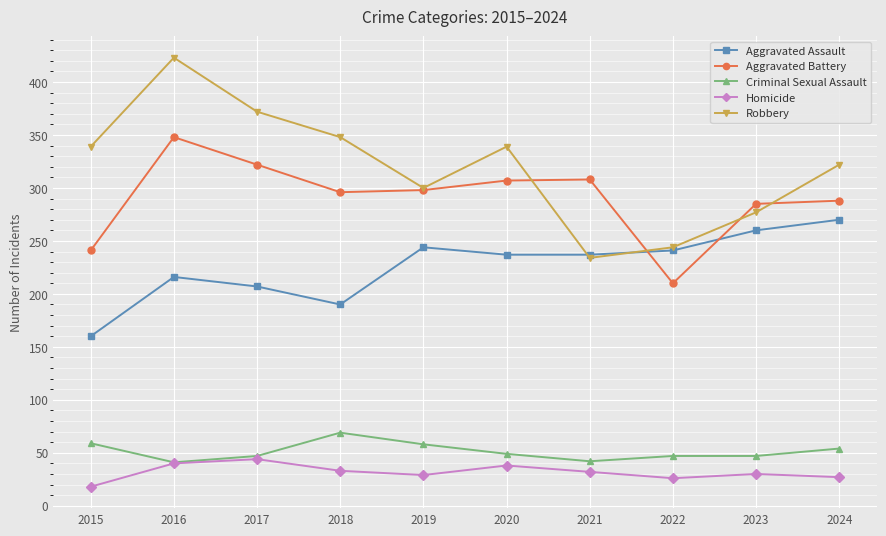

What is the difference between the highest and lowest values at 2022?

218